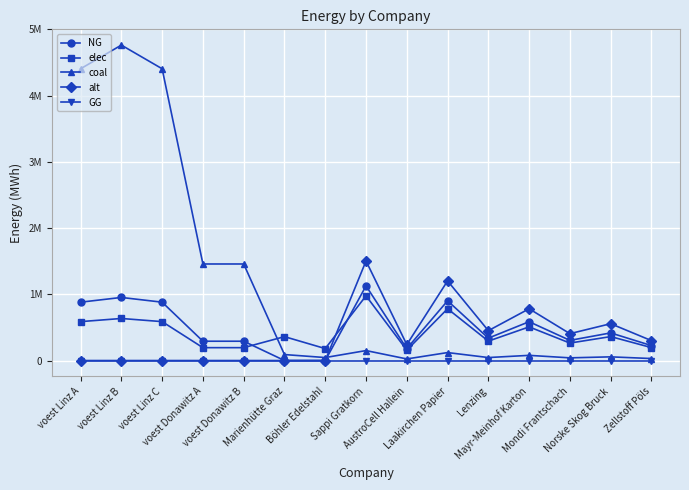

Rank the series at Laakirchen Papier from highest to lowest value.

alt, NG, elec, coal, GG